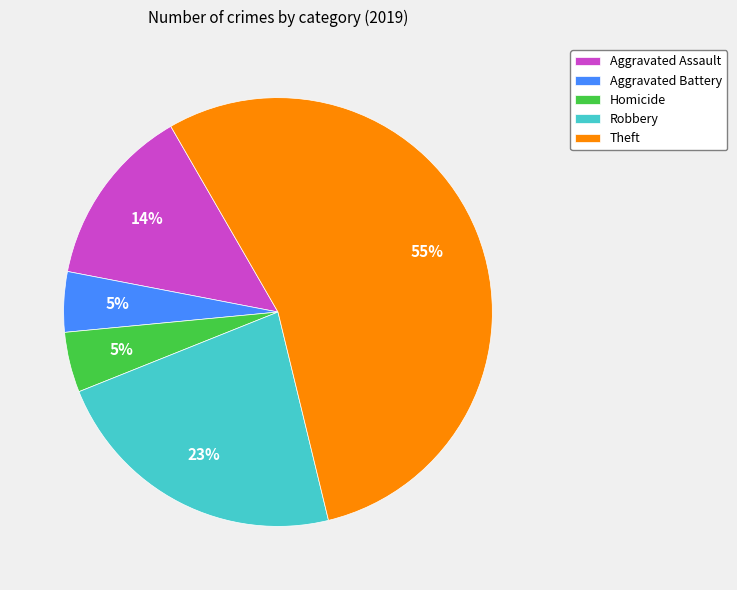

True or false: Aggravated Battery accounts for 5% of the total.

True